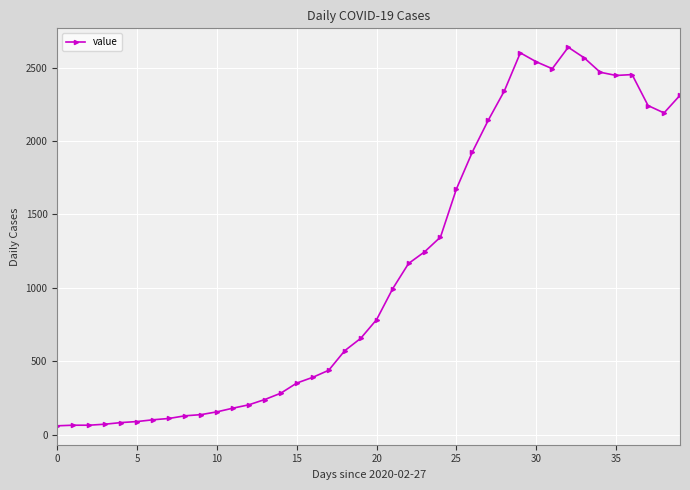

True or false: the data has more than 0 interior local peaks.

True